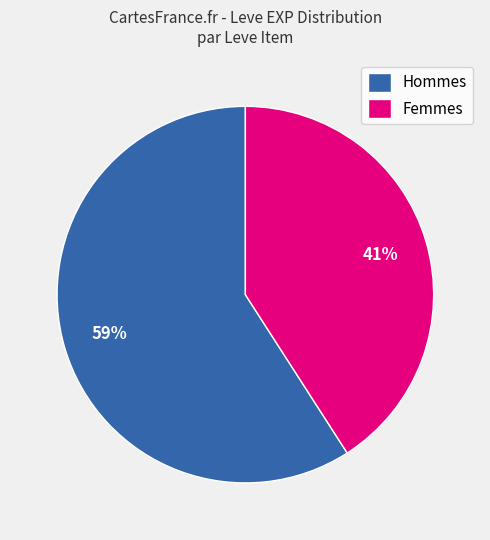

Do Hommes and Femmes together represent more than half of the pie?

Yes